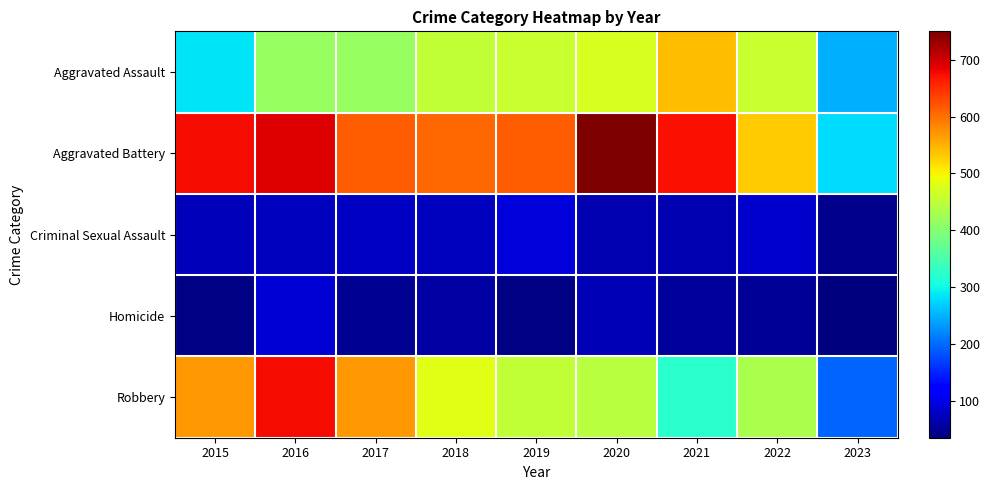

Which series has the widest spread of values?

Robbery